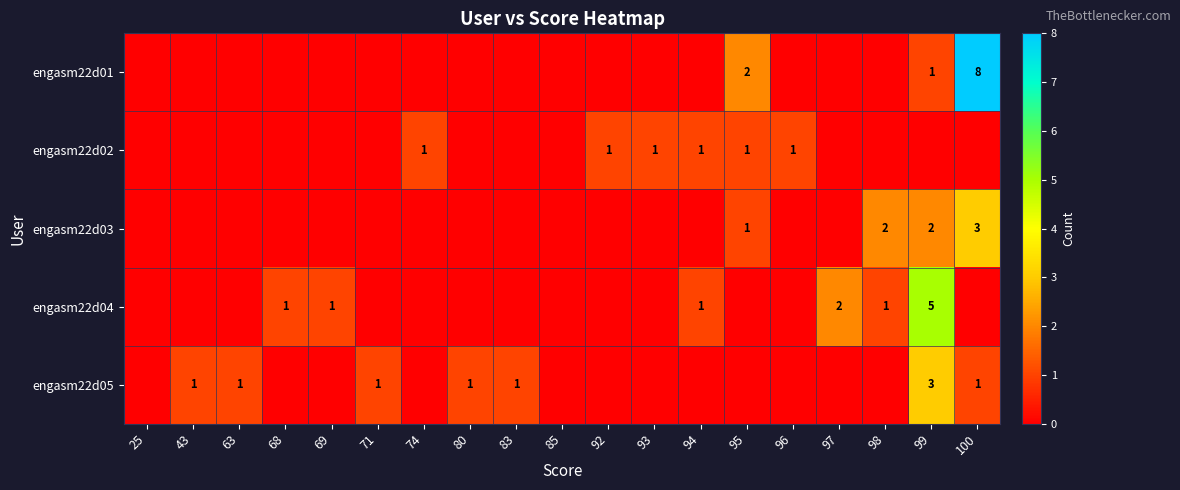

List the labels in order of engasm22d03 value, smallest first.

25, 43, 63, 68, 69, 71, 74, 80, 83, 85, 92, 93, 94, 96, 97, 95, 98, 99, 100